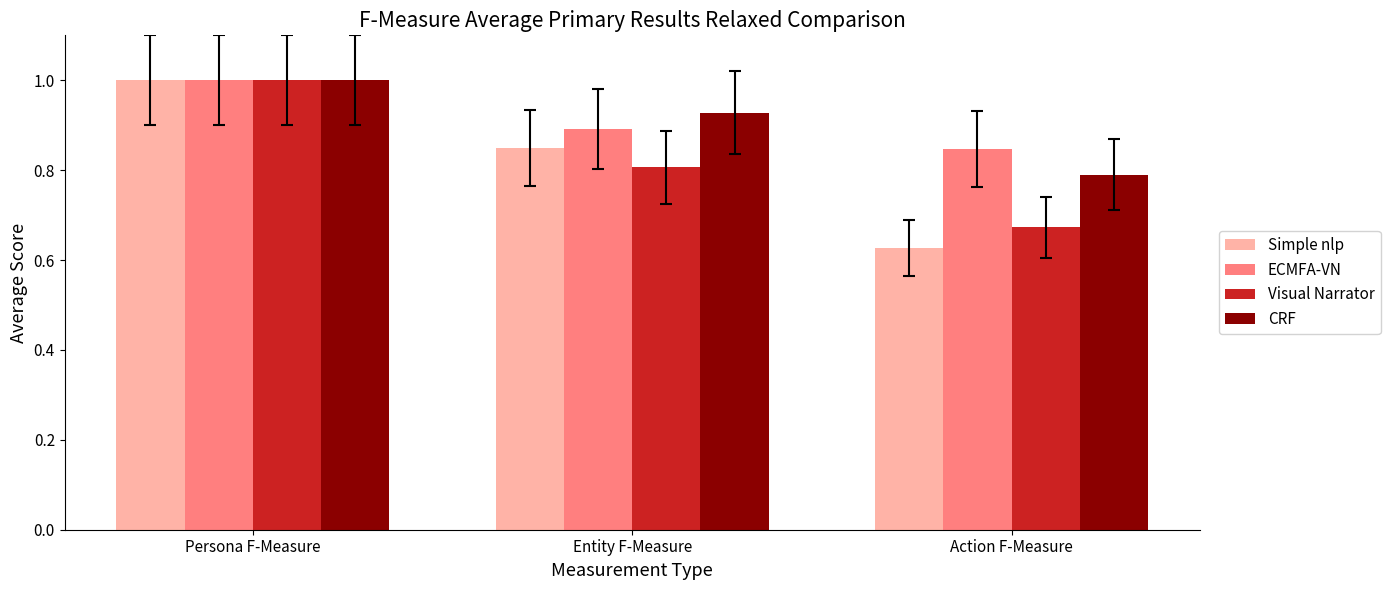

At which category is the sum across all series the highest?

Persona F-Measure